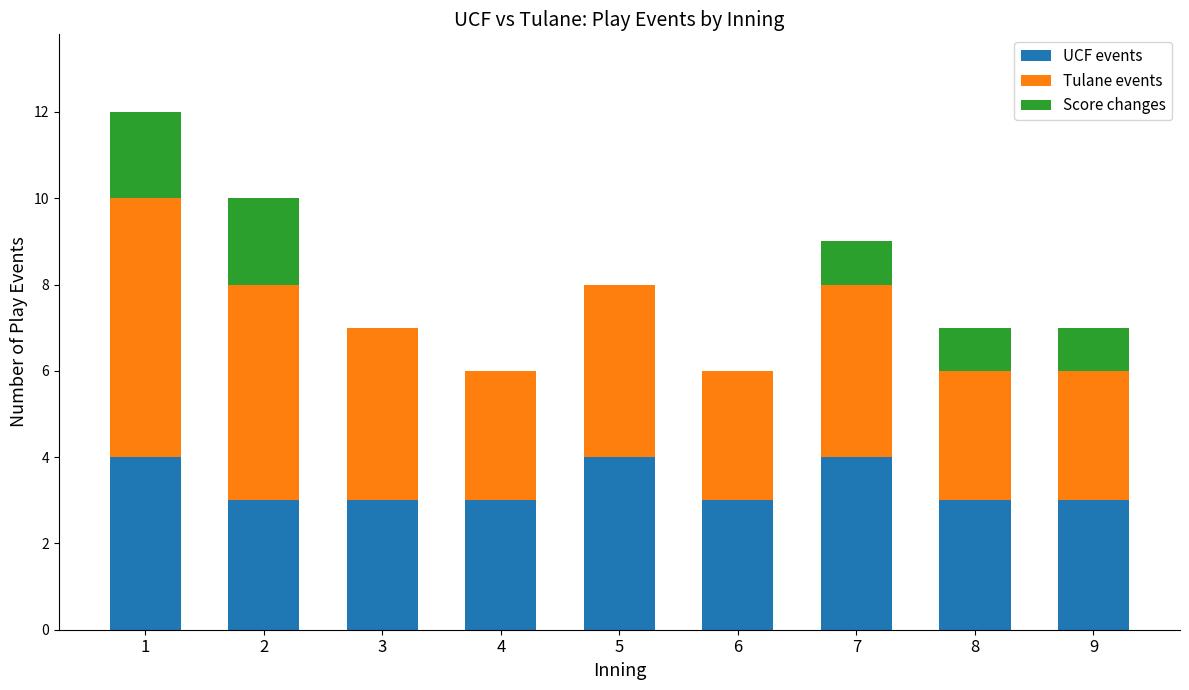

What is the sum of the UCF events values at 7 and 8?

7